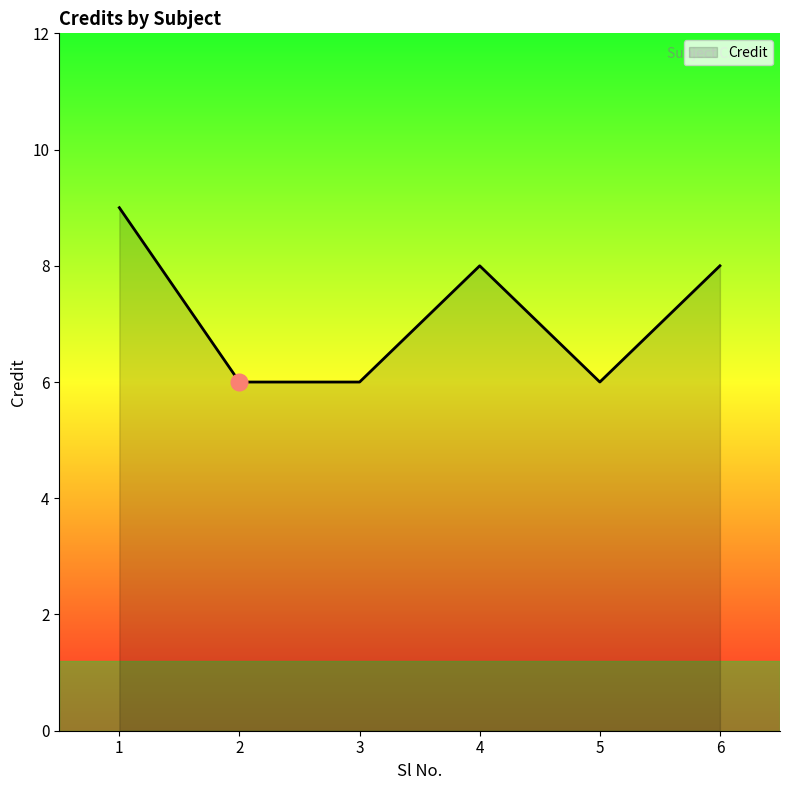

True or false: there are more than 1 points higher than both neighbors.

False